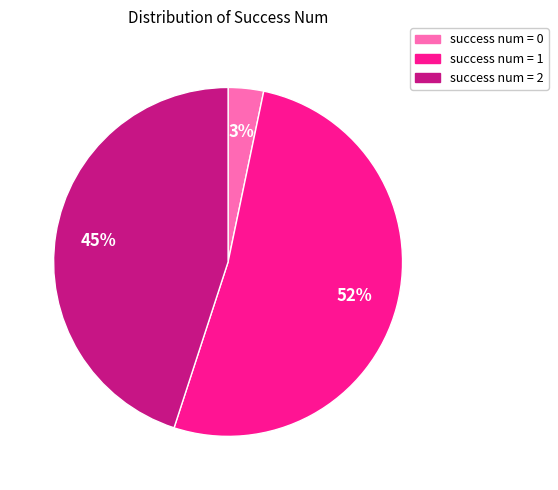

Count the number of slices in the pie.

3